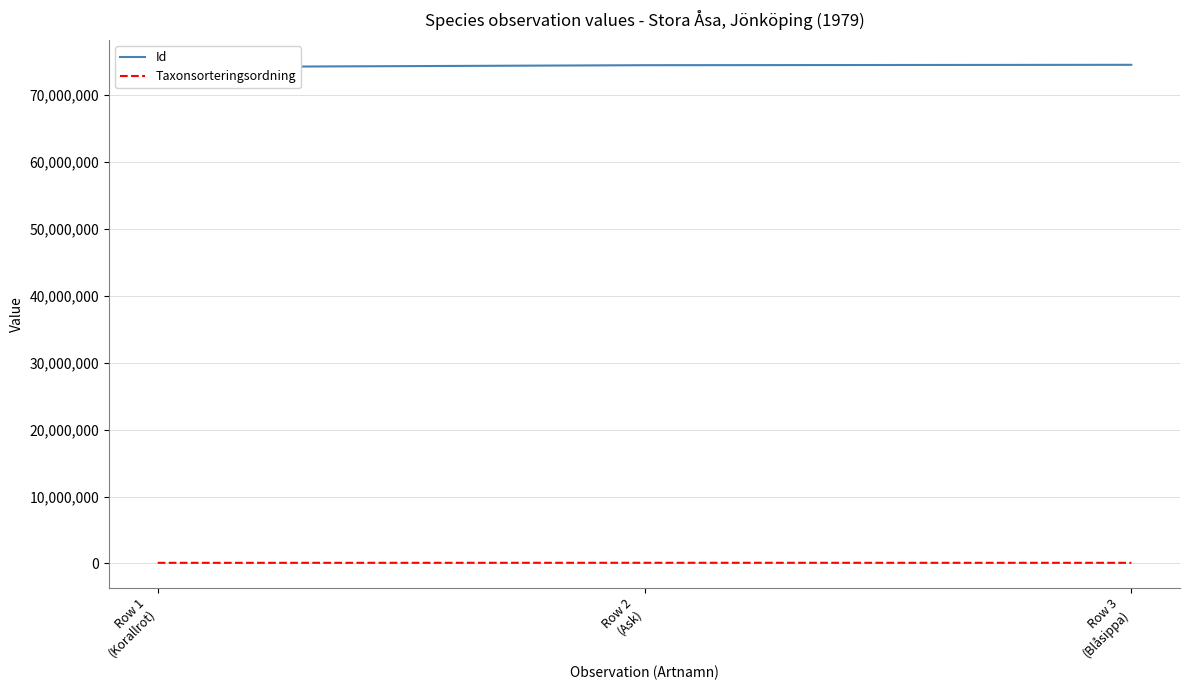

List the series in order of their peak value, lowest first.

Taxonsorteringsordning, Id